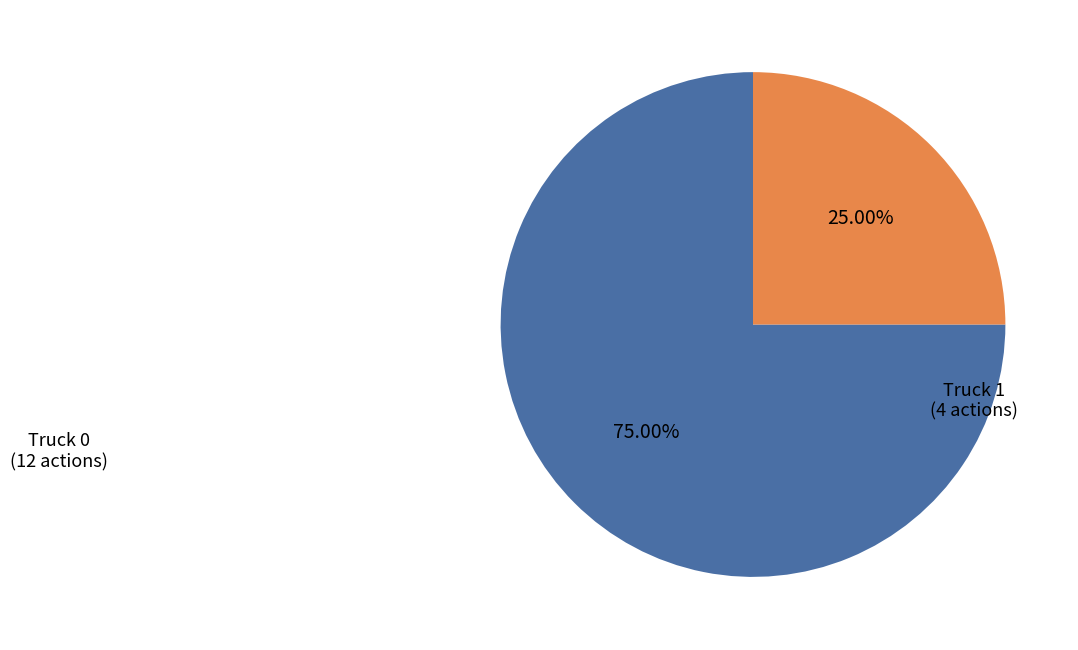

Which category has the biggest portion of the pie?

Truck 0